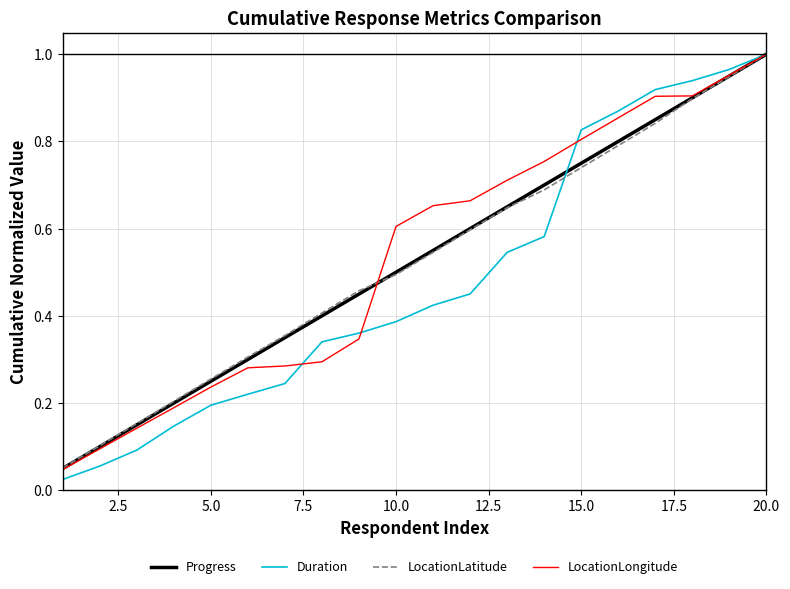

Count the number of categories in the chart.

20